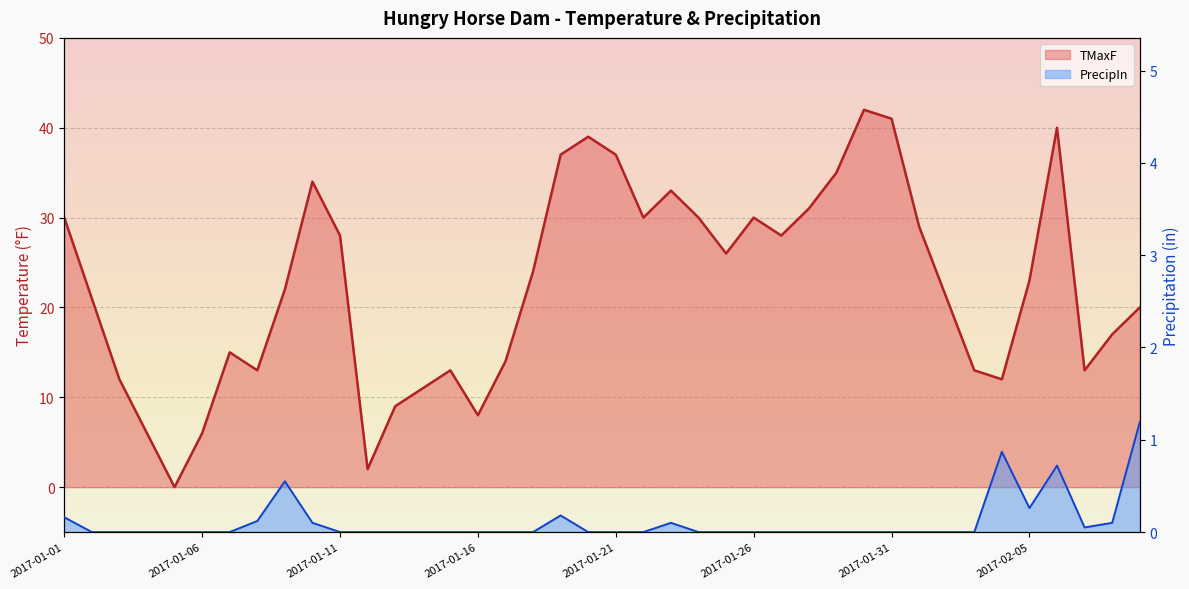

What are all the series names shown in the legend?

TMaxF, PrecipIn